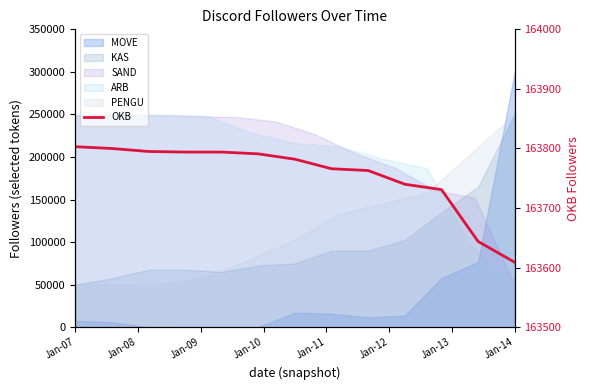

Where does the data first go above 163782?

Jan-07